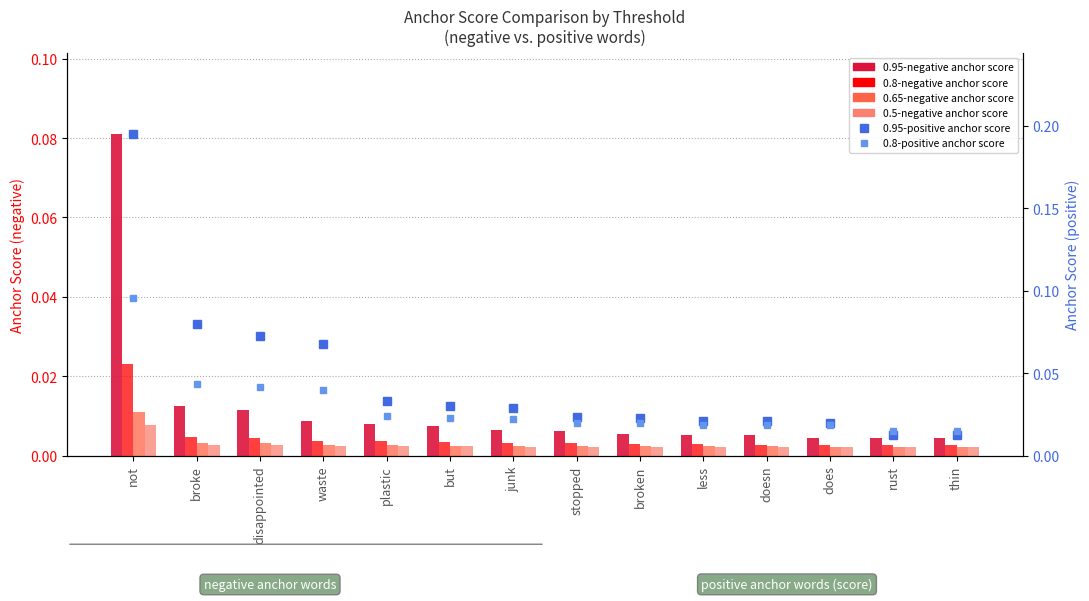

True or false: 0.5-negative anchor score has a value of 0.0 at thin.

False